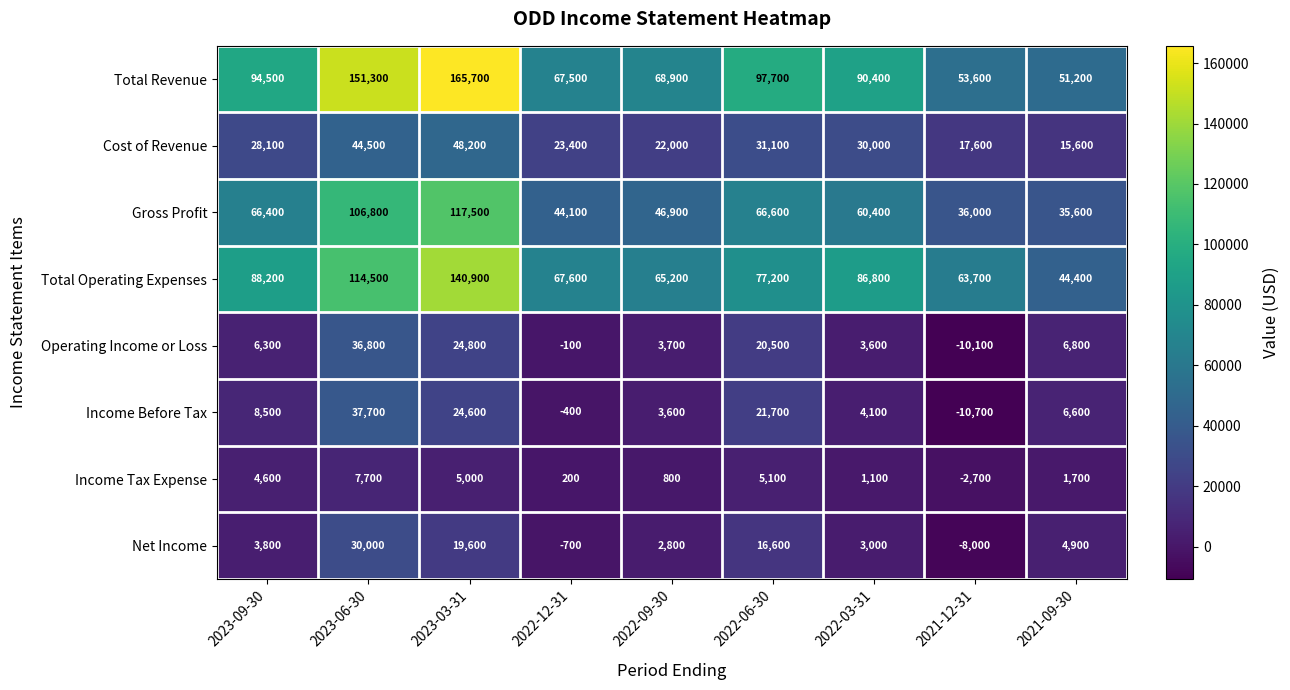

What is the smallest value displayed?

-10700